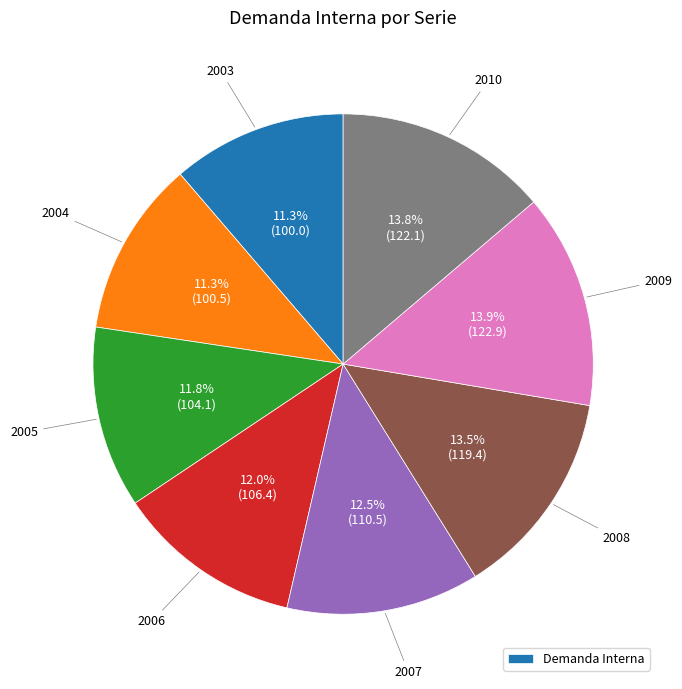

Count the number of slices in the pie.

8